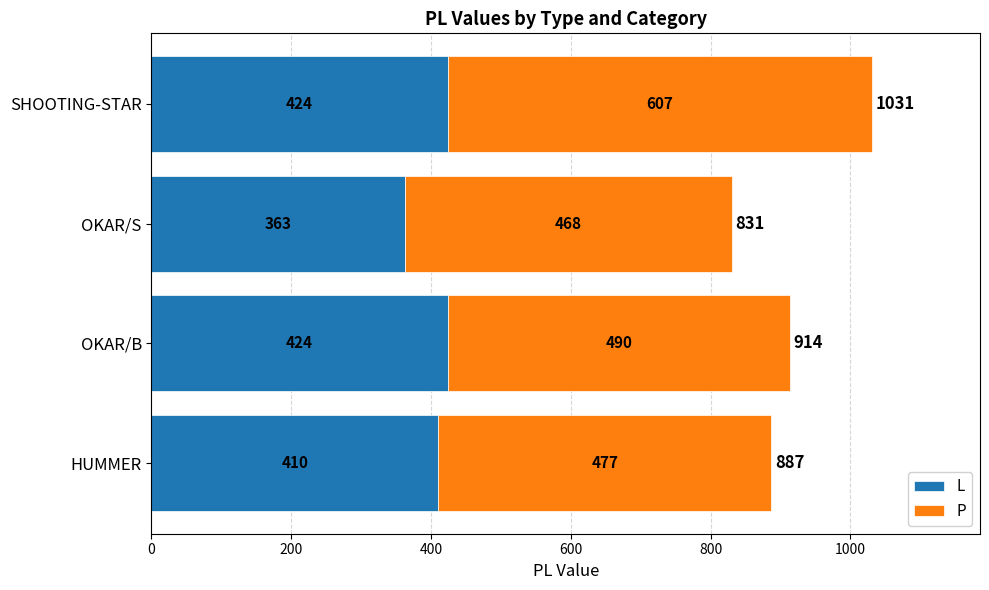

List the series in order of their peak value, lowest first.

L, P